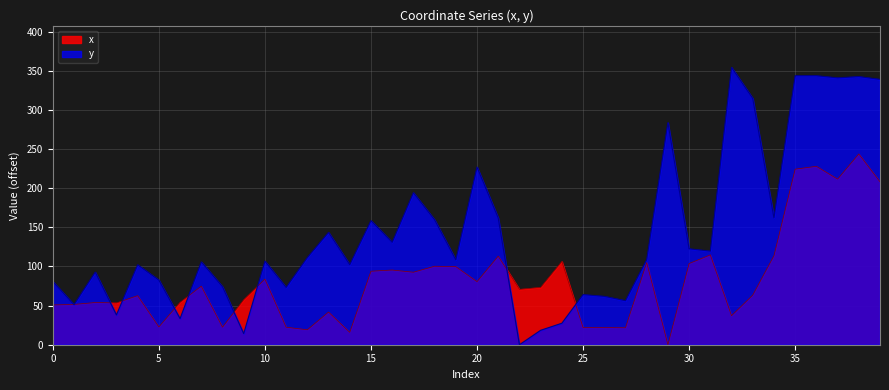

In x, how many points are lower than both neighbors (excluding endpoints)?

12